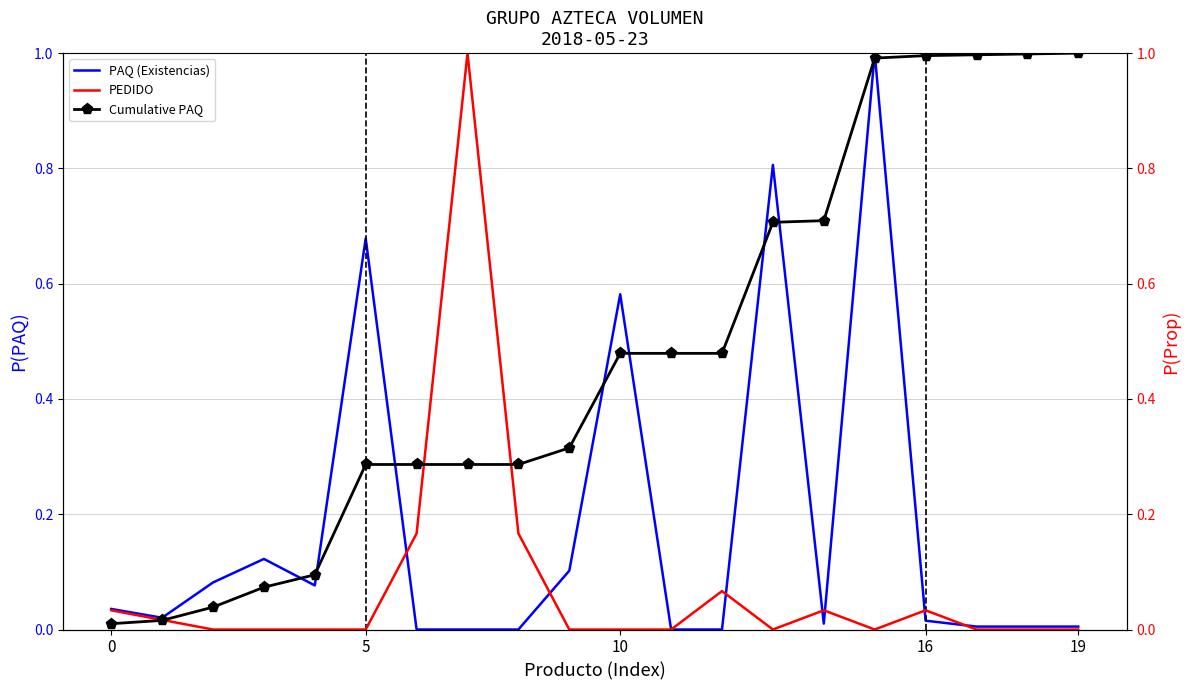

Rank the series by their average value, from lowest to highest.

PEDIDO, PAQ (Existencias), Cumulative PAQ